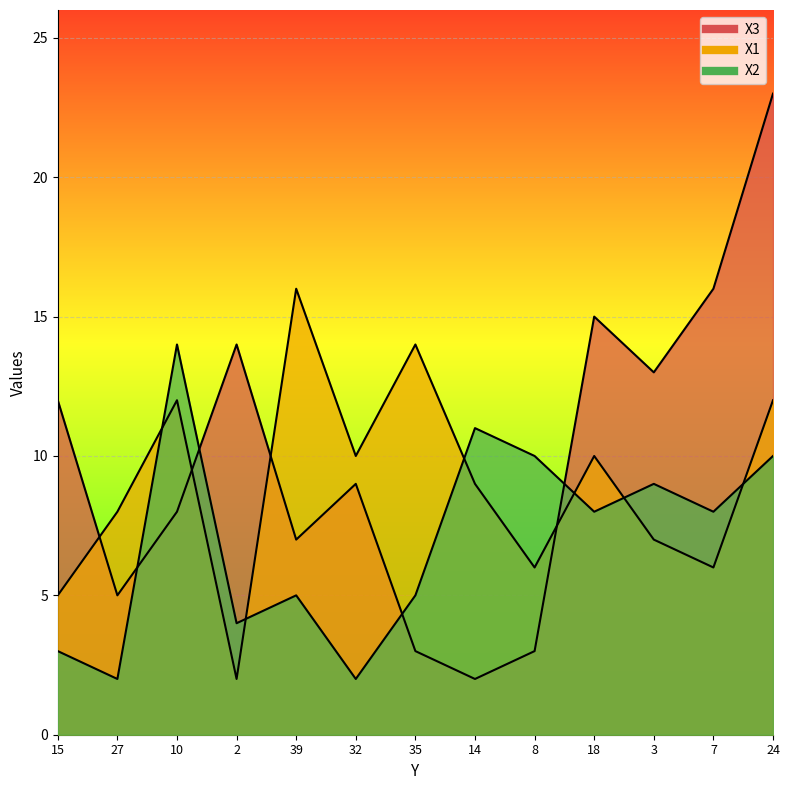

List the series in order of their overall mean, highest first.

X3, X1, X2